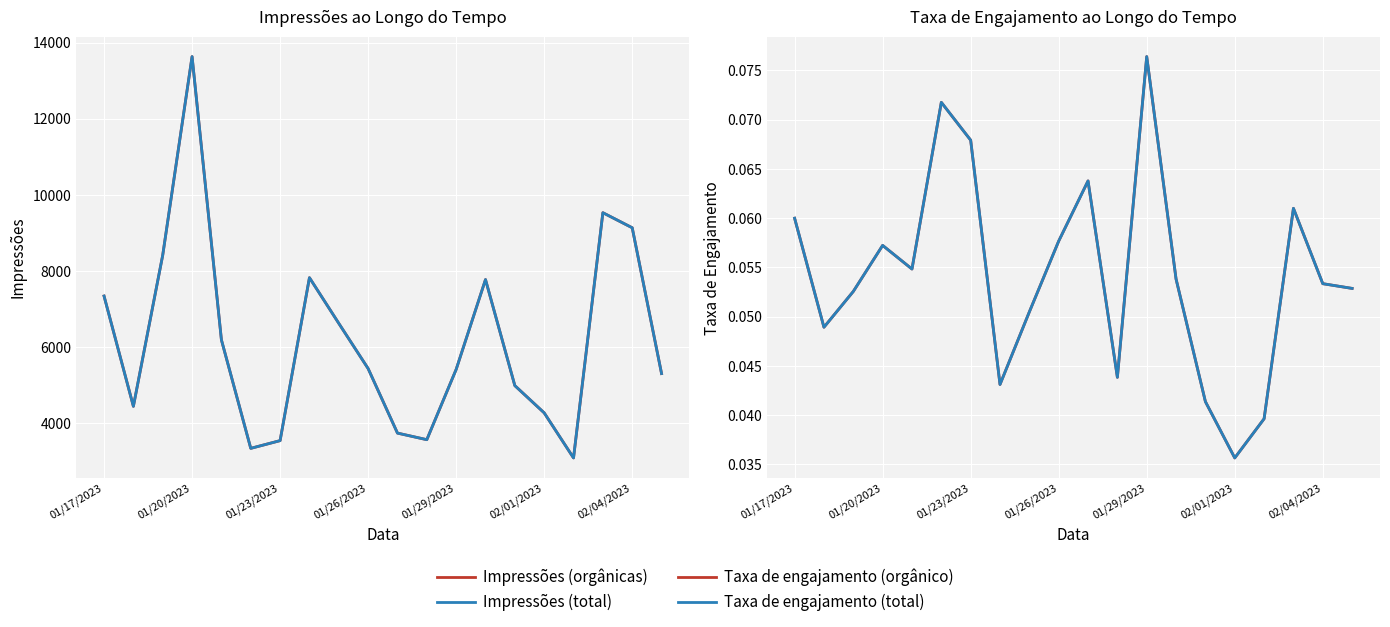

At how many categories does at least one series exceed 1581?

20